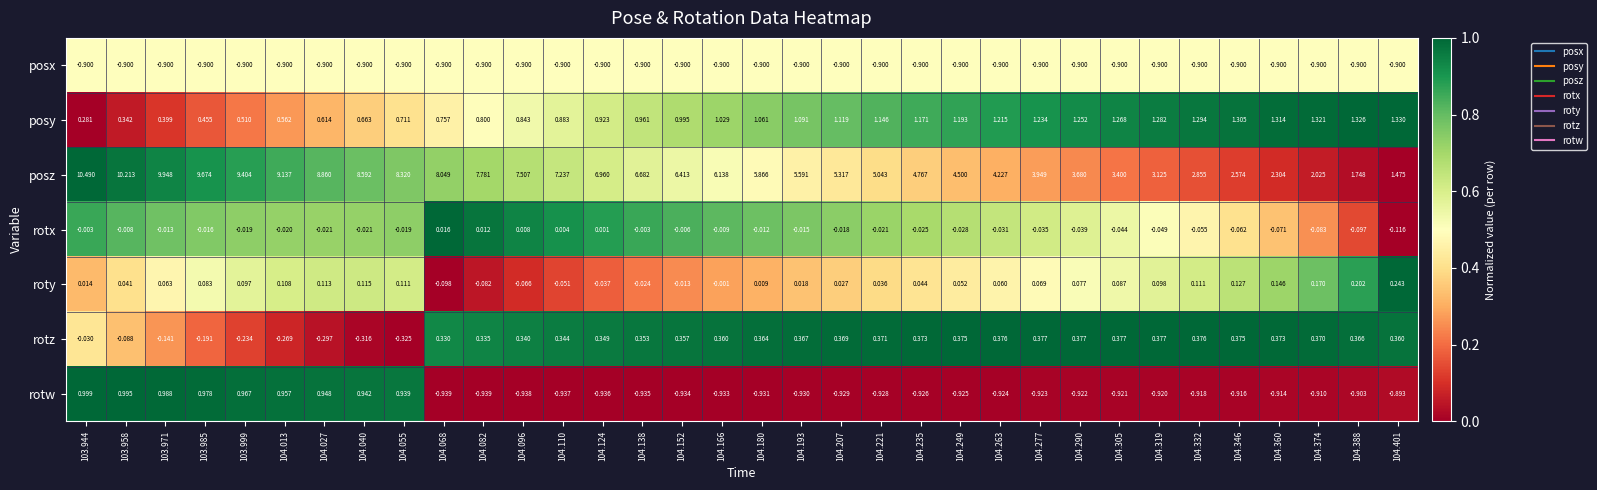

Between 104.027 and 104.388, which series saw the biggest shift?

posz